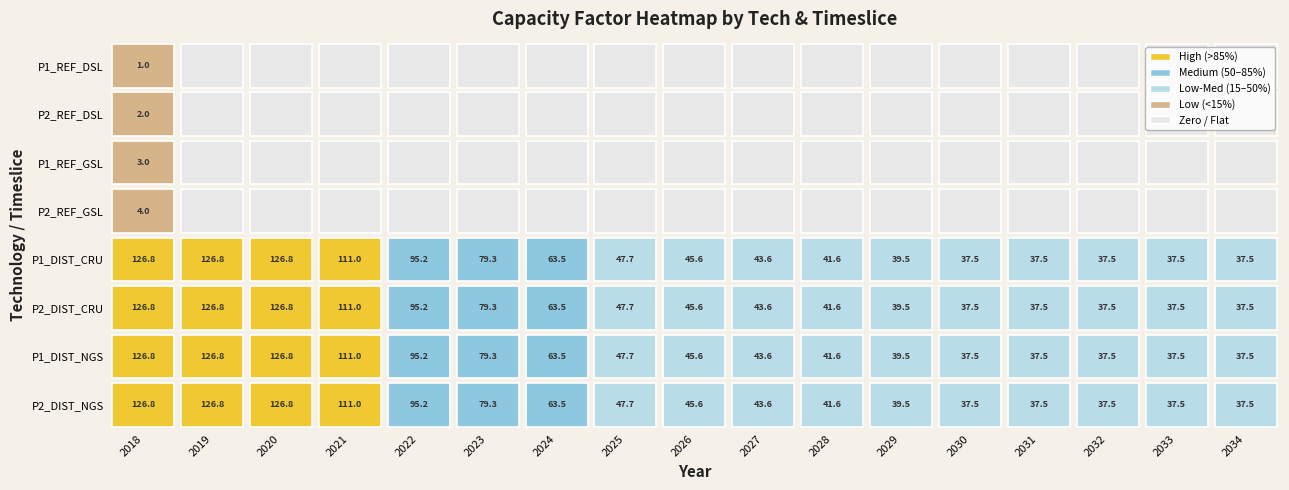

What is the total value across all series at 2?

507.3